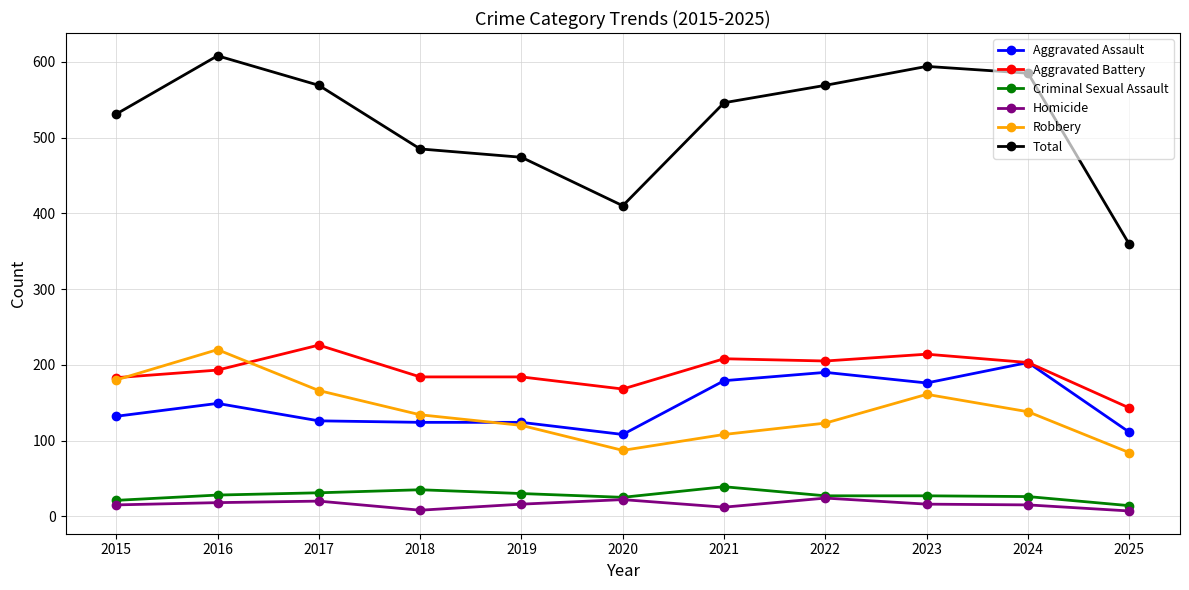

List the series in order of their peak value, lowest first.

Homicide, Criminal Sexual Assault, Aggravated Assault, Robbery, Aggravated Battery, Total